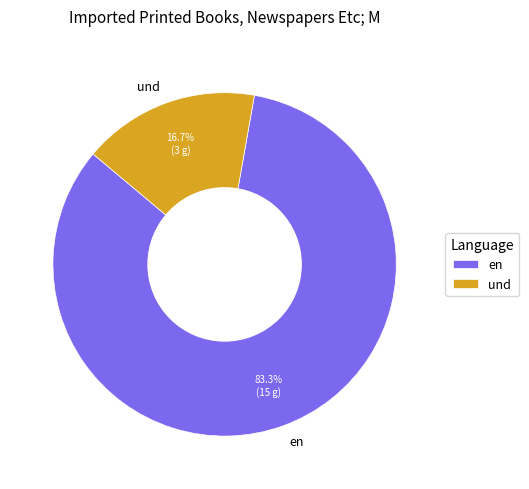

To the nearest percent, what portion does en represent?

83%